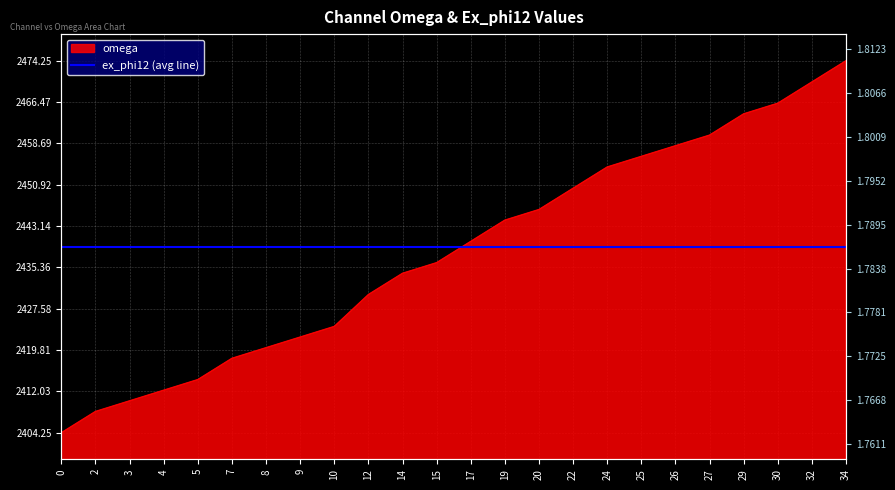

How many values are below 2440?

12